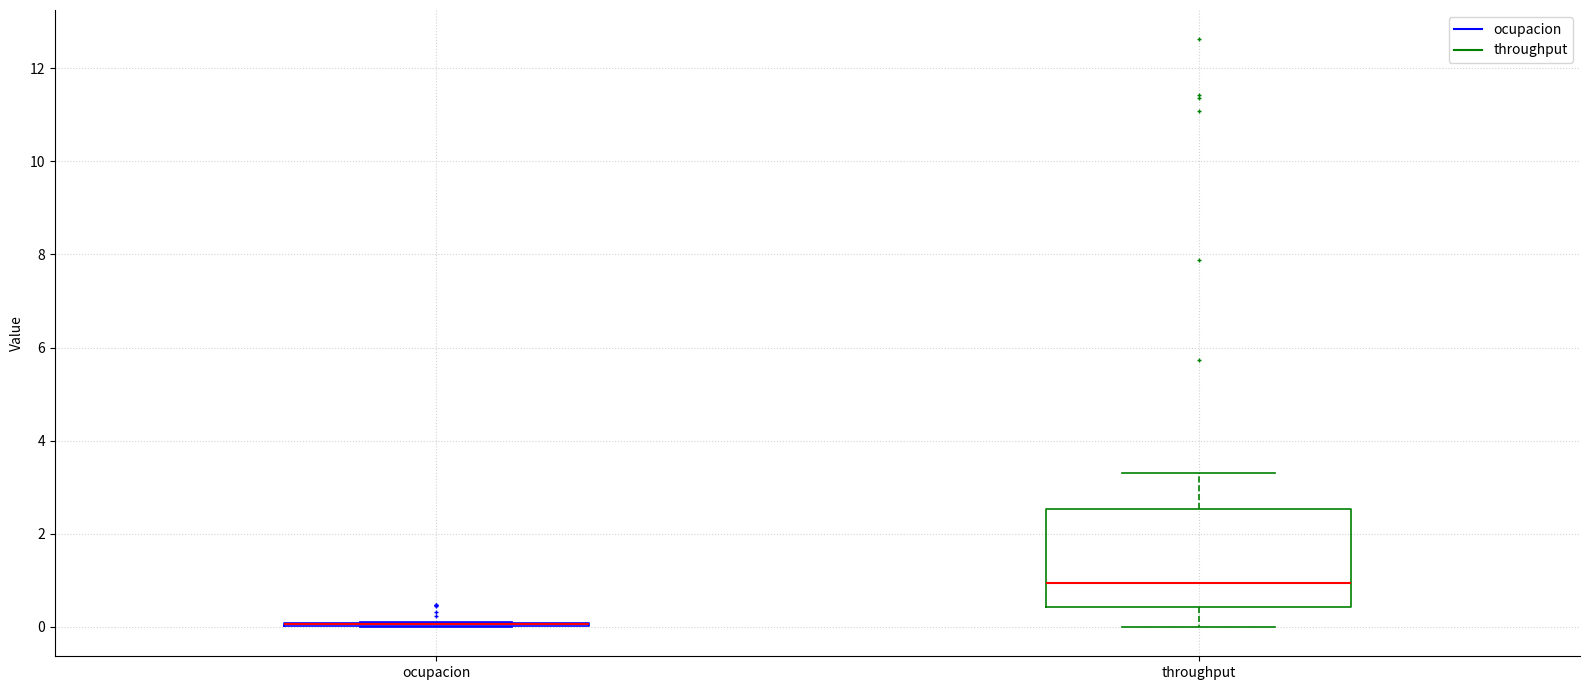

Reading left to right, read every box against the y-axis: the position of its median line, the range the box covers, and the ends of its whiskers. The values are not printed on the chart, so give them approximately, as read against the axis.

ocupacion: box collapsed to a line at 0.0, whiskers 0.0 to 0.2
throughput: median 1.0, box 0.4 to 2.6, whiskers 0.0 to 3.4